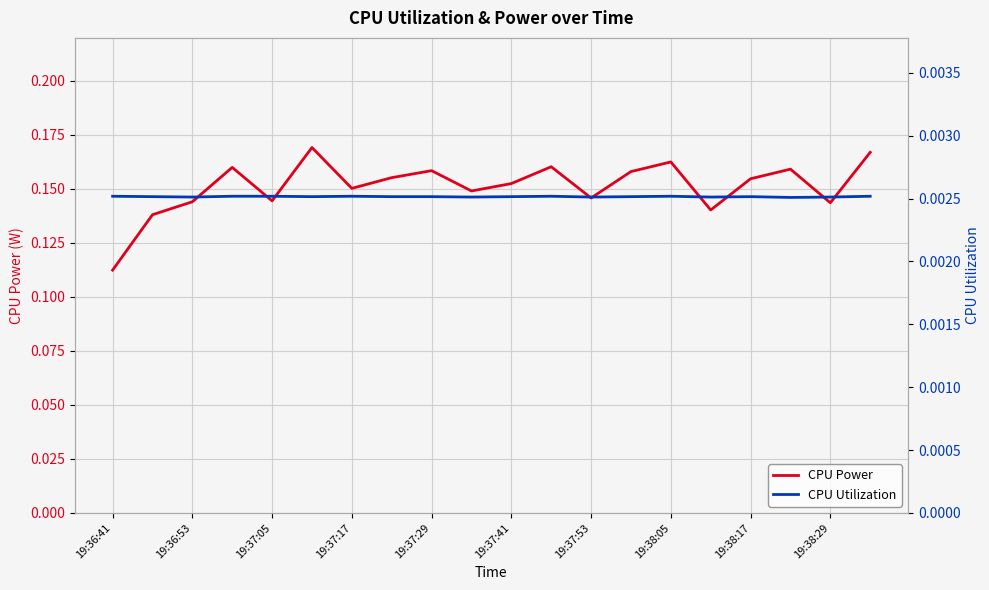

Where is CPU Power nearest to the value 0?

19:36:41